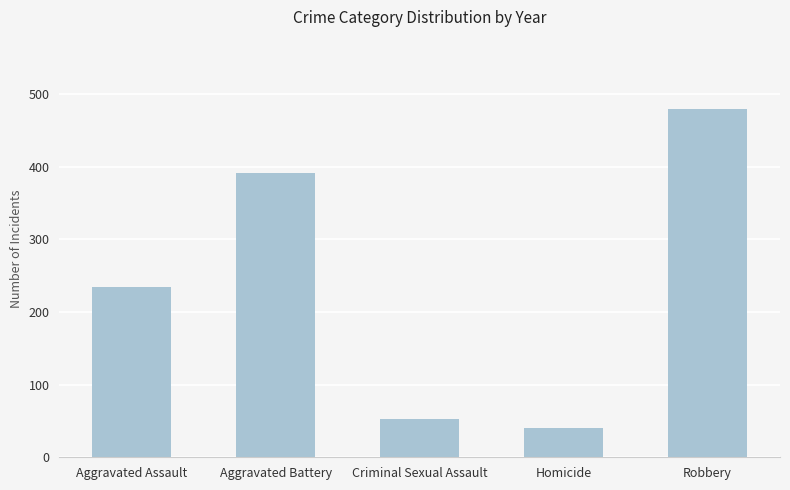

What is the label of the 4th bar from the right?

Aggravated Battery